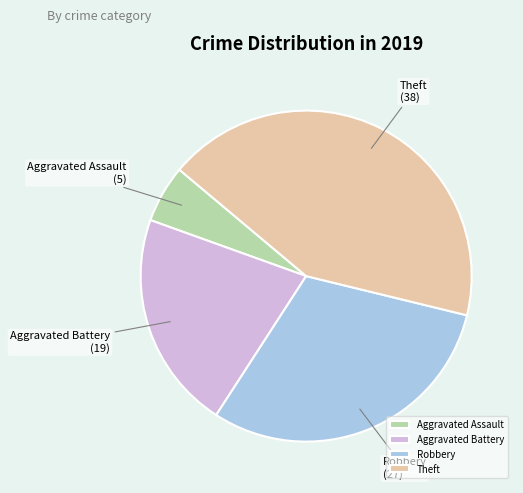

Count the number of slices in the pie.

4